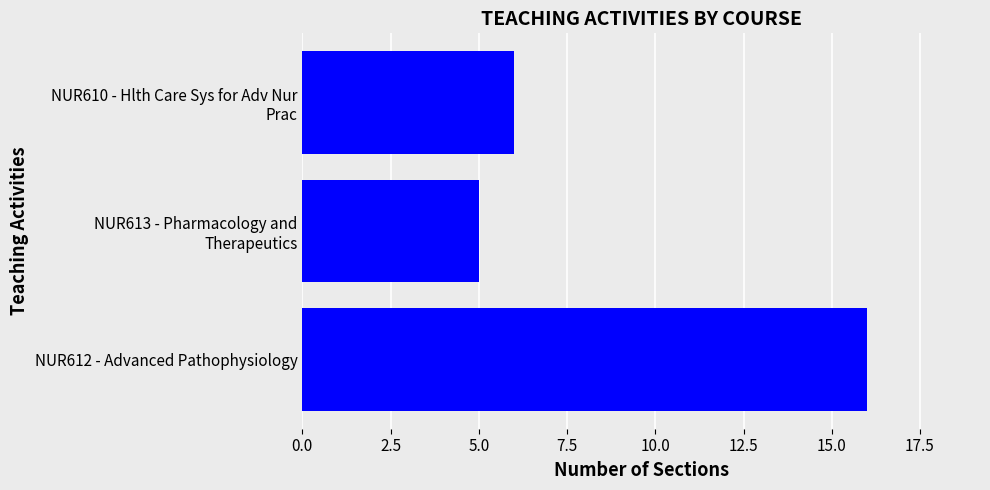

Does the chart contain stacked bars?

No